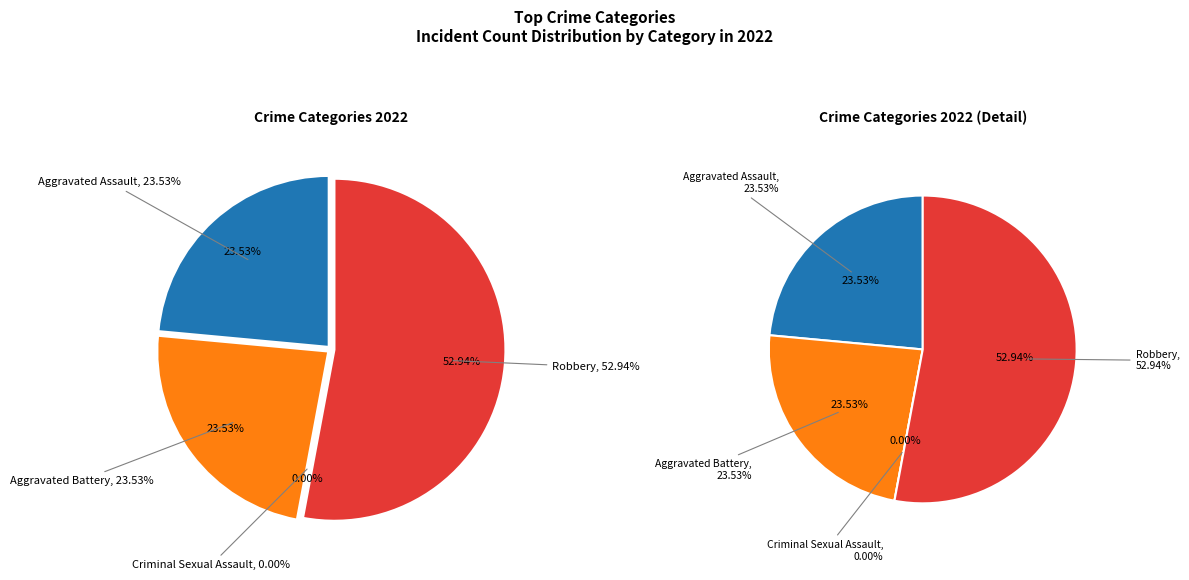

True or false: Aggravated Battery accounts for 30% of the total.

False